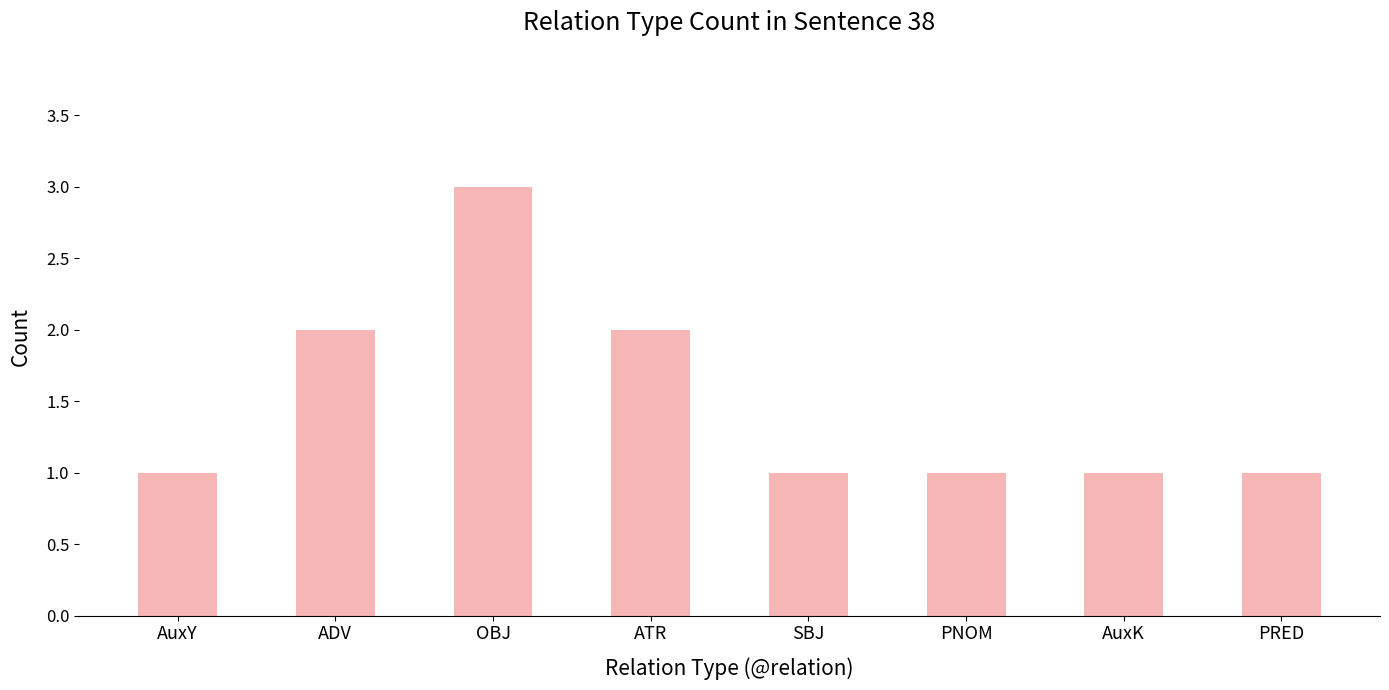

What is the difference between the maximum and minimum values?

2